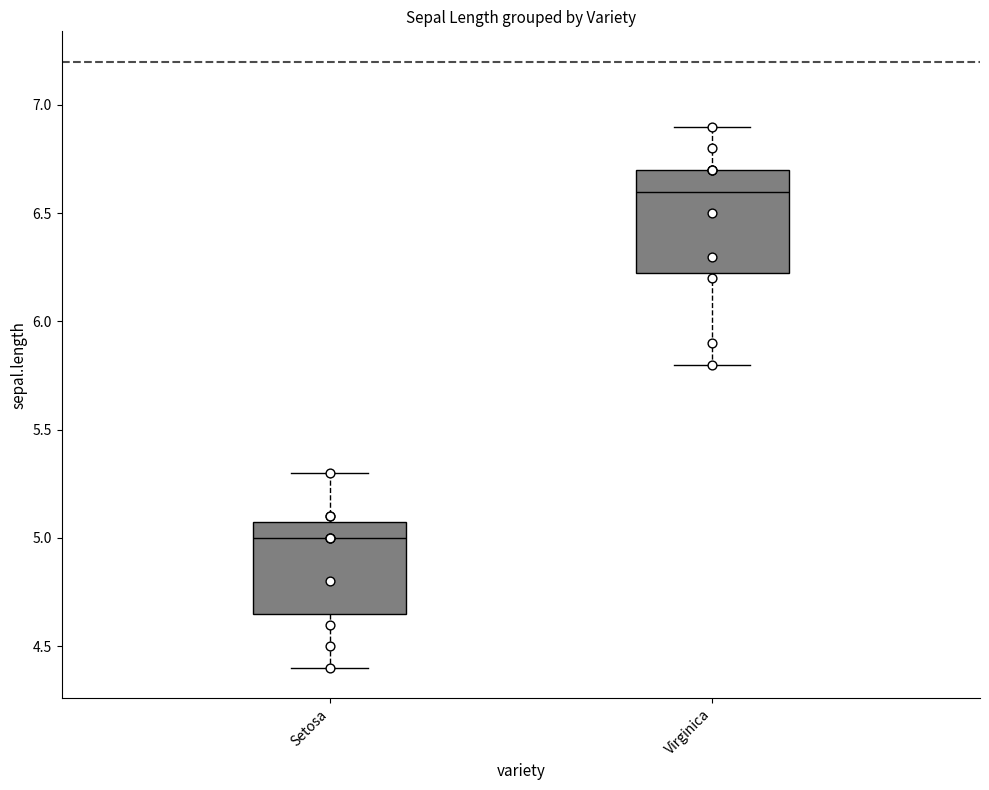

Which box's median line is the lowest?

Setosa